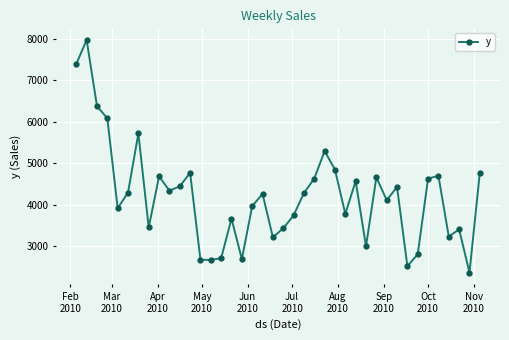

True or false: the data has more than 1 interior local peaks.

True